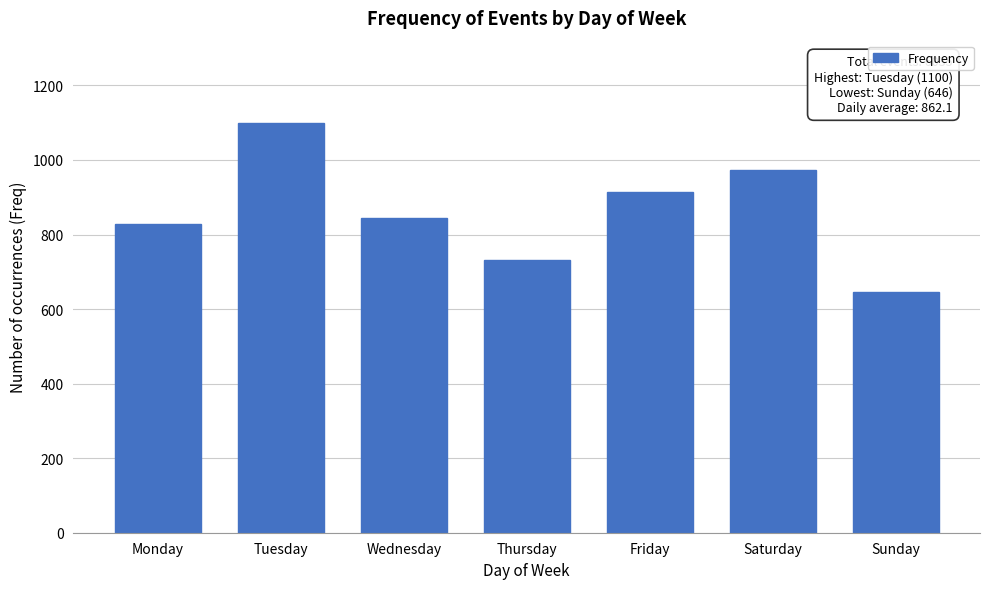

Reading left to right, transcribe all the data shown in this chart.

Monday=828	Tuesday=1100	Wednesday=843	Thursday=731	Friday=915	Saturday=972	Sunday=646